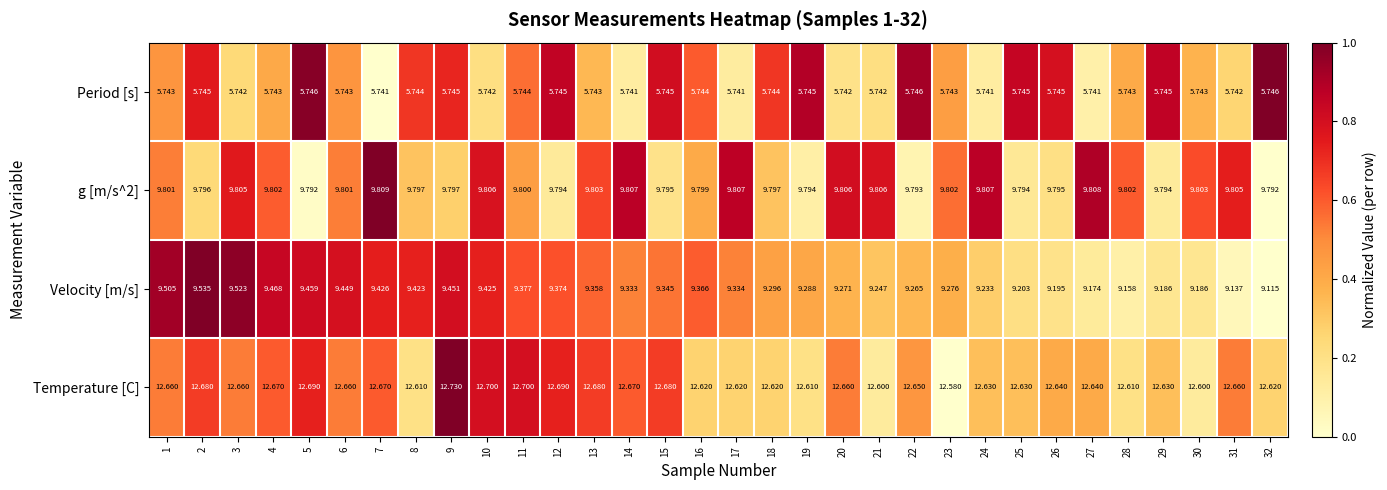

How many data points does each series have?

32